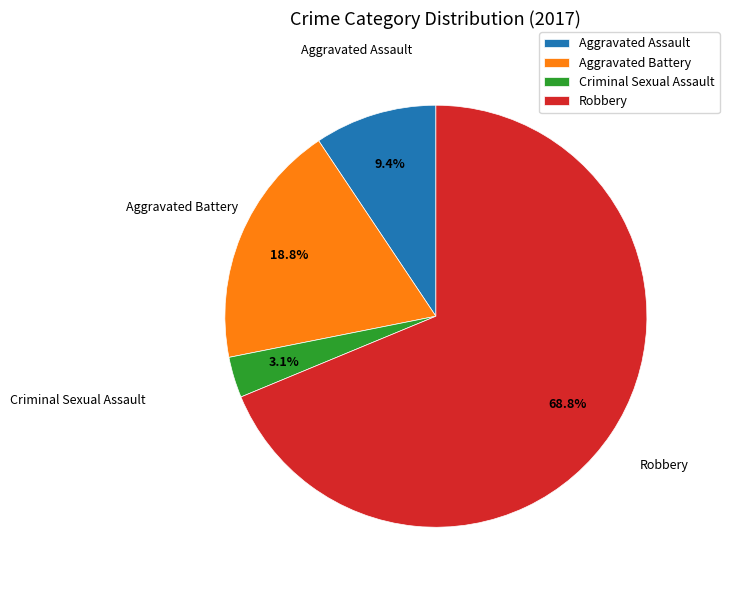

Which category accounts for the majority?

Robbery